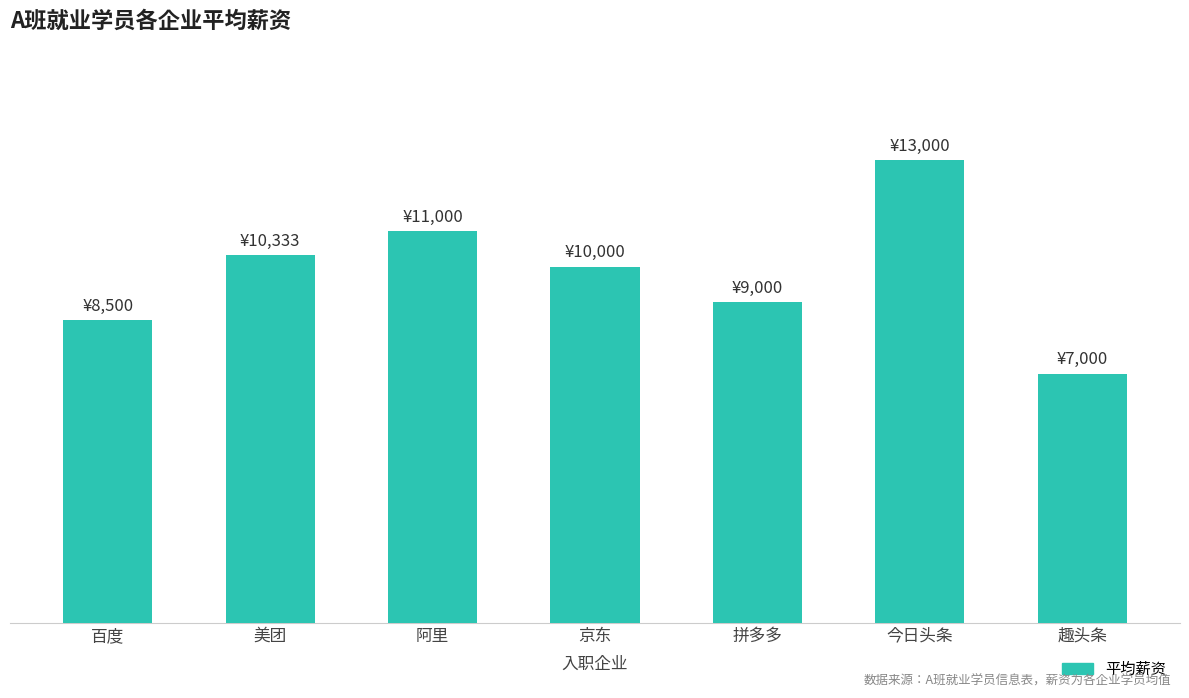

List the labels in order of value, smallest first.

趣头条, 百度, 拼多多, 京东, 美团, 阿里, 今日头条